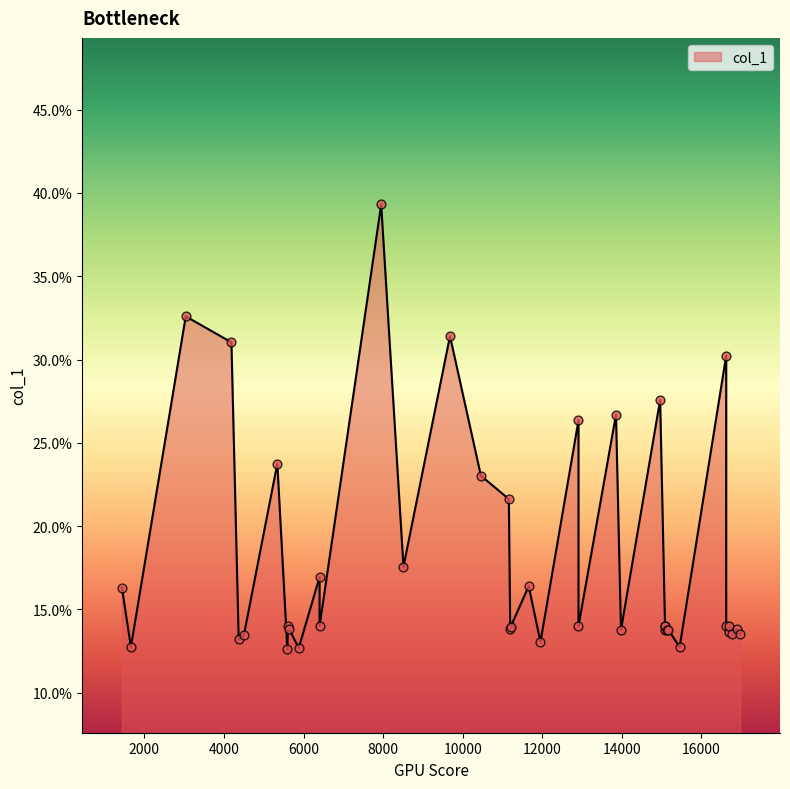

Approximately how many times larger is the value at 6402.99 compared to 4369.87?

1.3